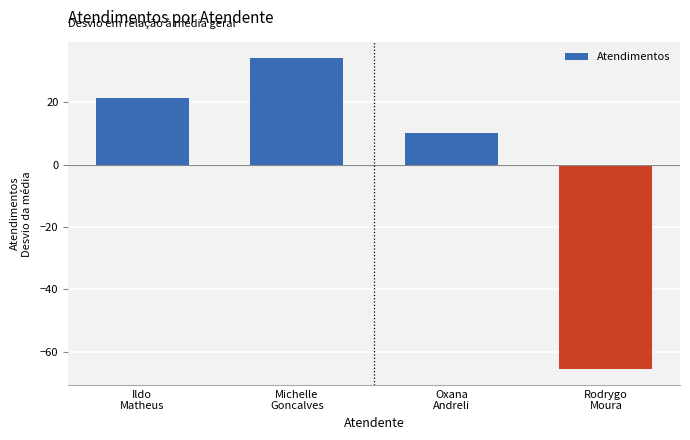

List the labels in order of value, smallest first.

Rodrygo
Moura, Oxana
Andreli, Ildo
Matheus, Michelle
Goncalves